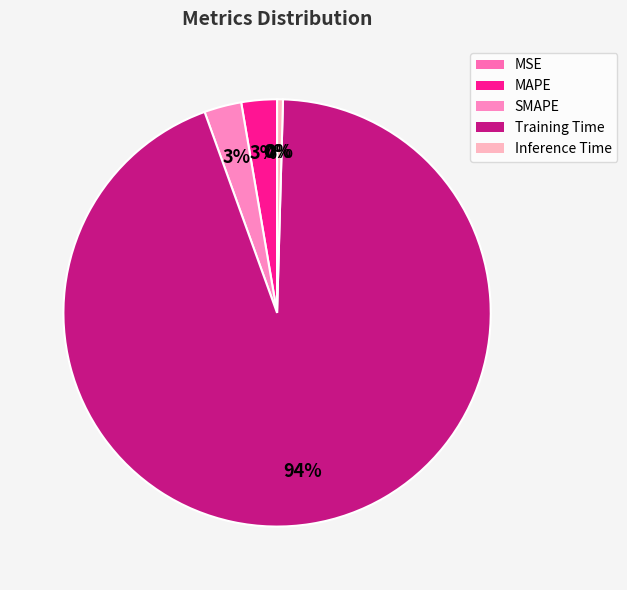

How many segments does this pie chart have?

5